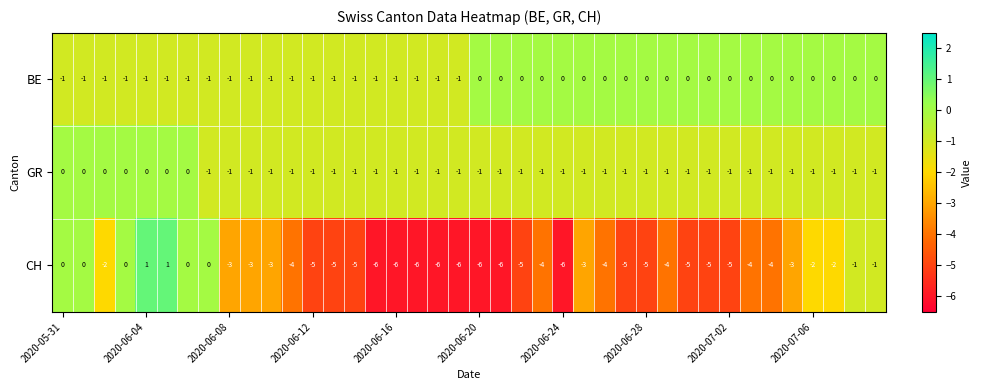

How many CH values are between -5 and -2?

23